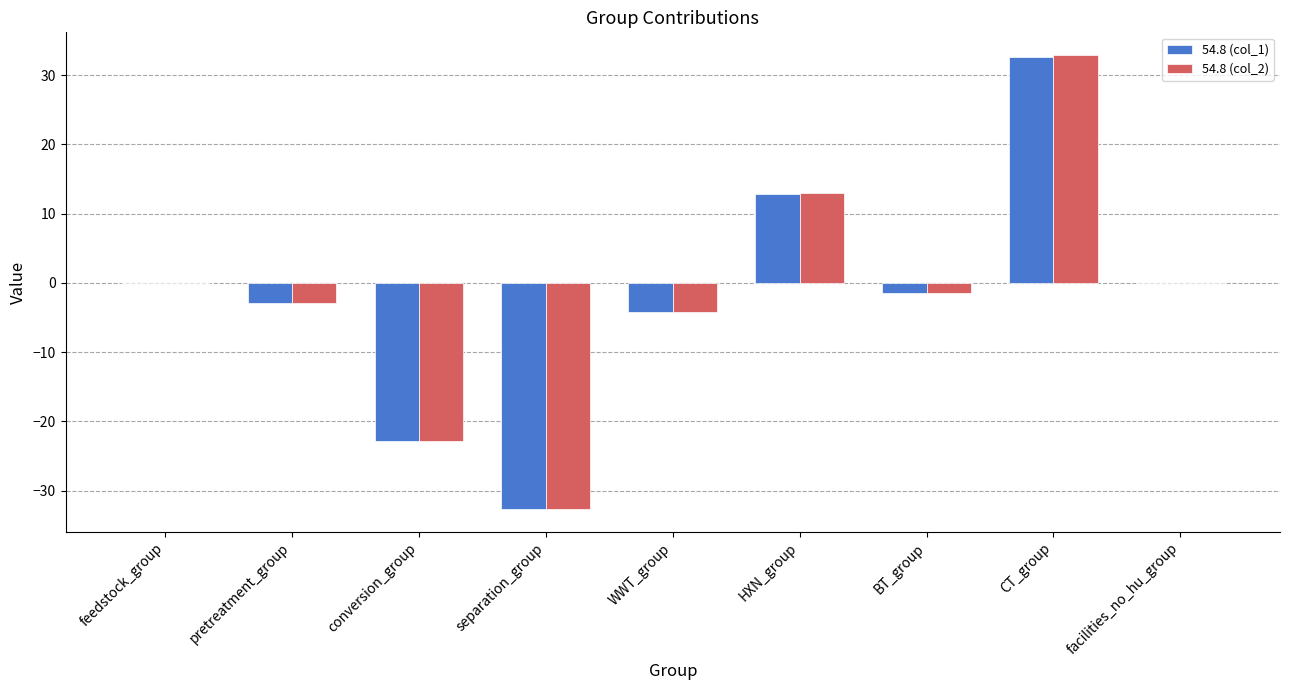

The value of 54.8 (col_2) at WWT_group is -4.2. True or false?

True